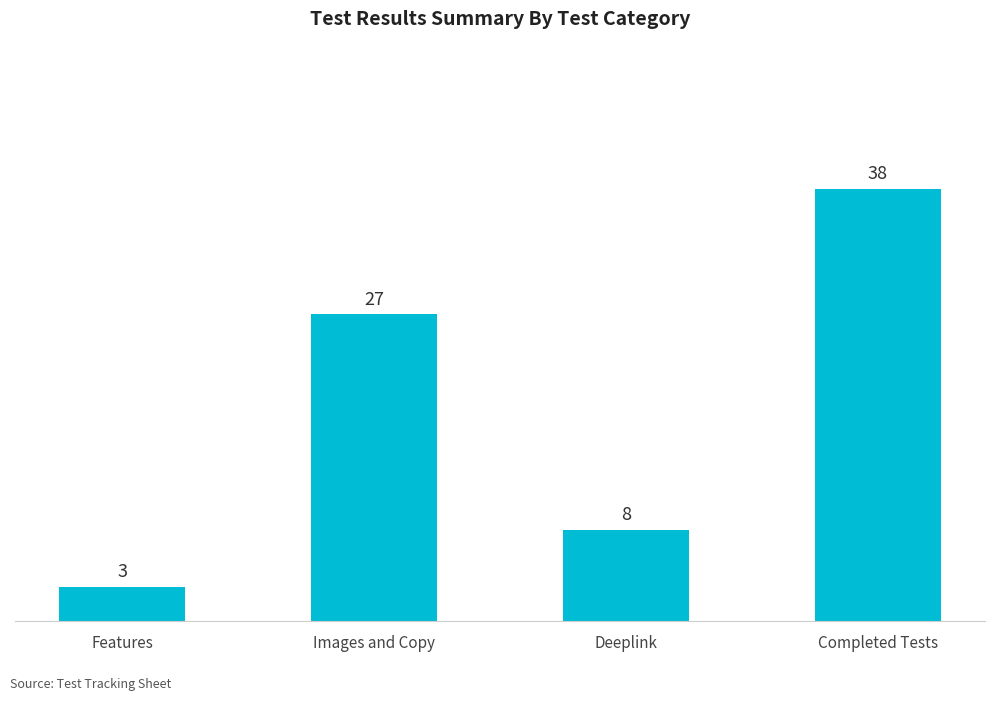

What is the difference between the maximum and minimum values?

35